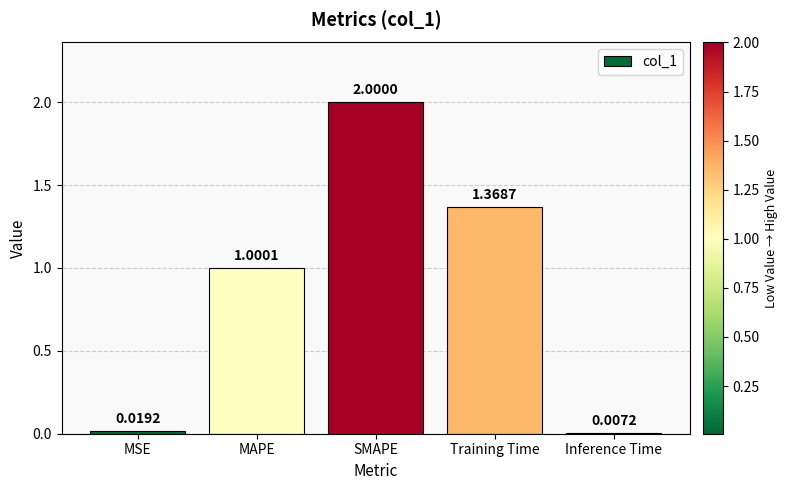

What position from the right is Inference Time?

1